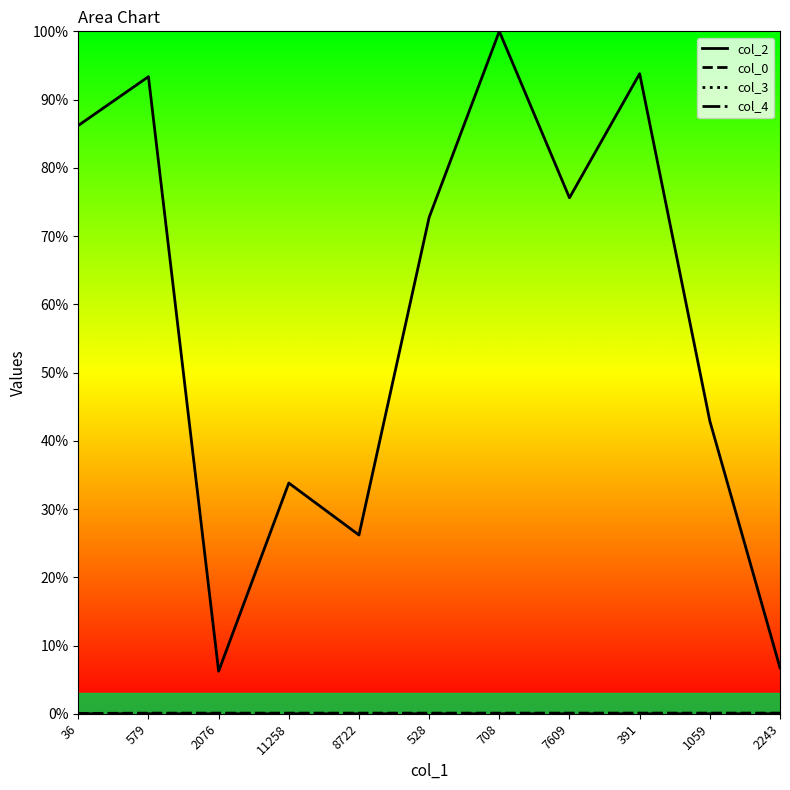

Where is the first local maximum for col_2?

579